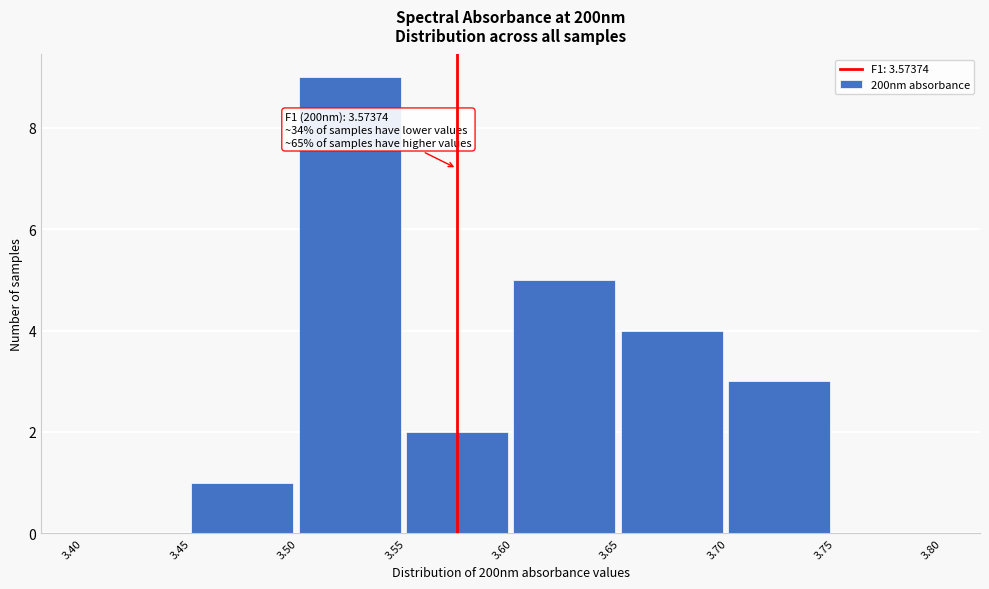

Which range on the x-axis has the tallest bar?

3.50 to 3.55